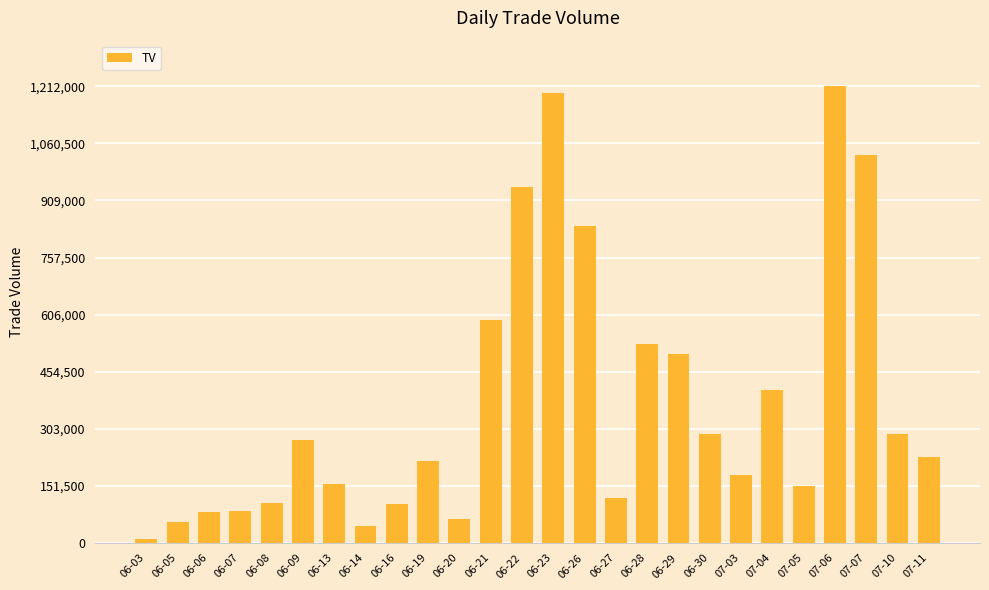

Where is the data nearest to the value 611000?

06-21